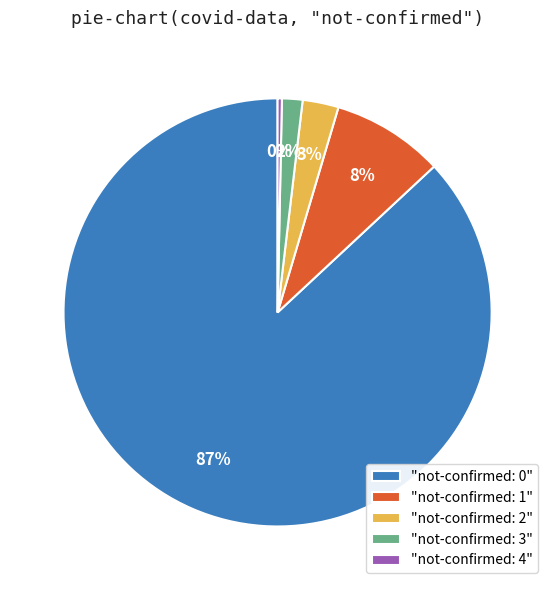

Combined, do "not-confirmed: 4" and "not-confirmed: 0" account for over 50%?

Yes